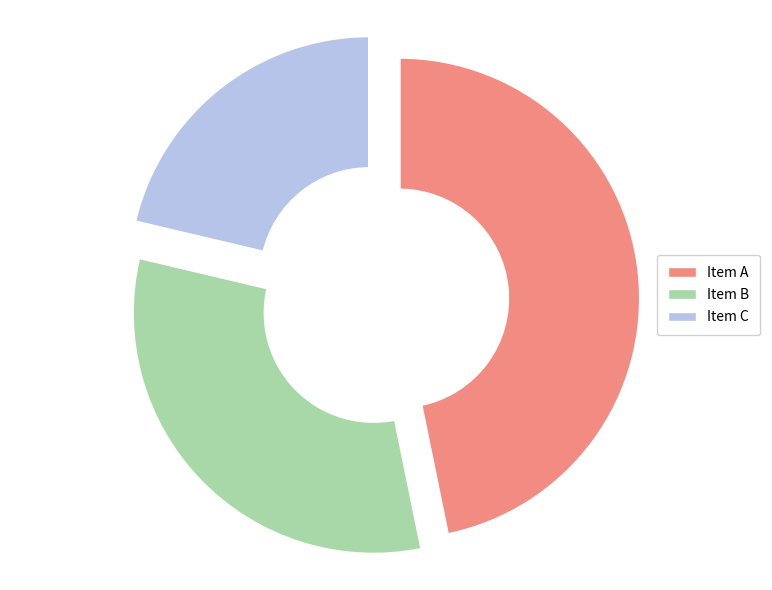

Does Item C account for over 50% of the chart?

No